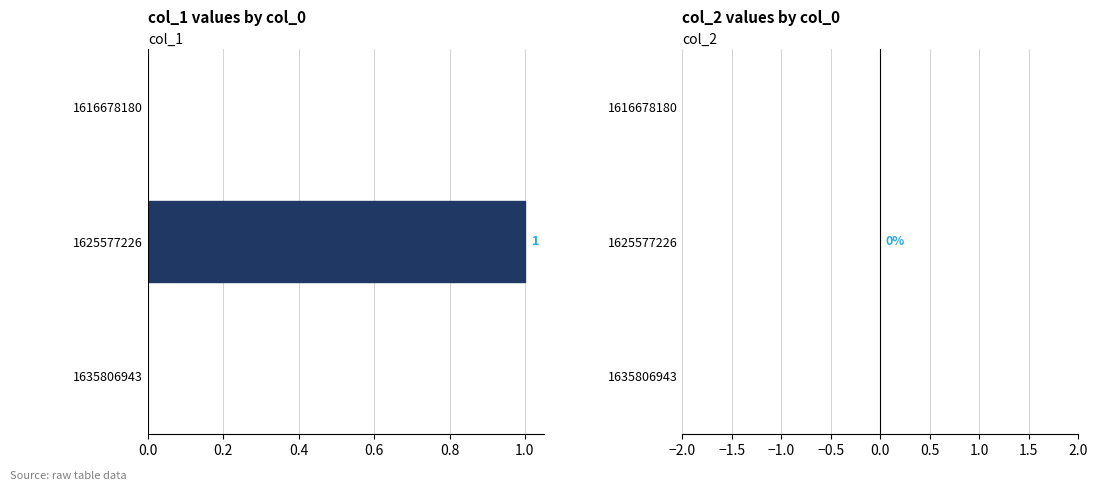

What is the change in value from 1616678180 to 1625577226?

+1